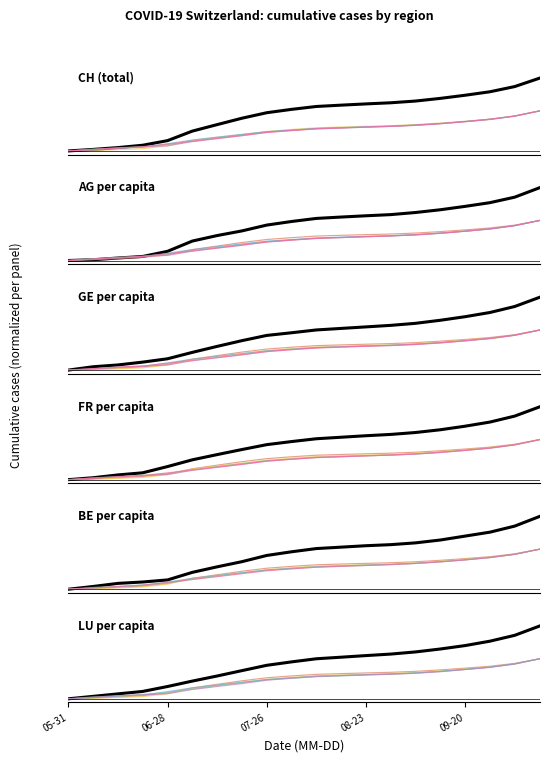

What is the sum of the BE_pc values at 8 and 5?

0.4